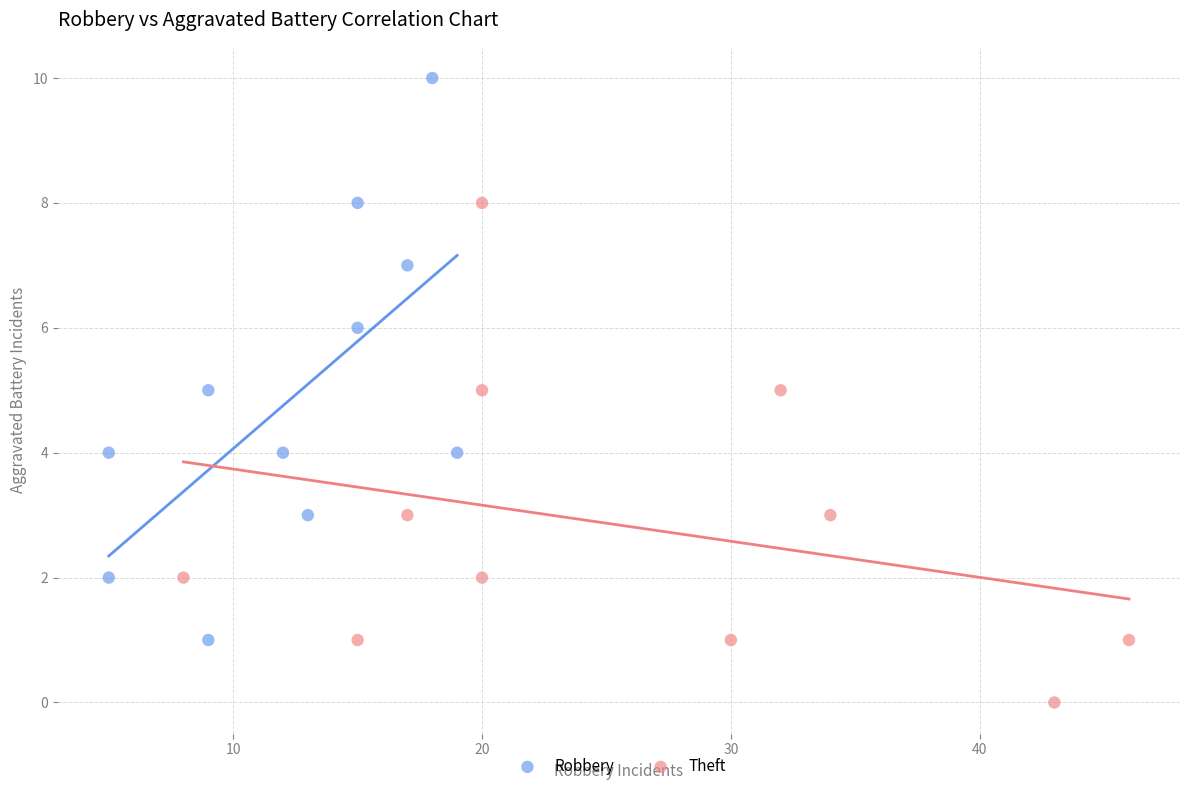

Which series has the widest spread of Y values?

Robbery